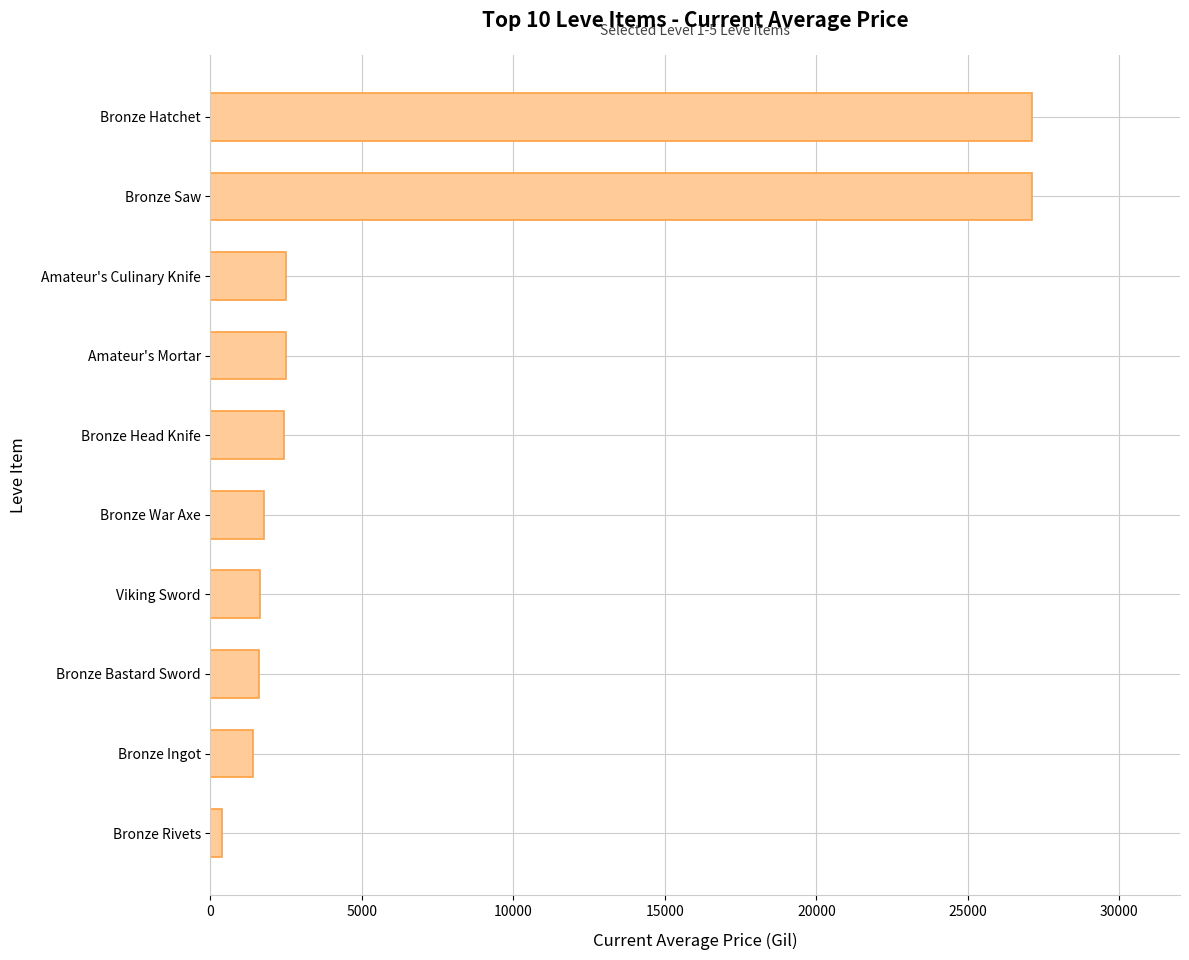

What is the difference between the values at Bronze Saw and Bronze Ingot?

25723.6